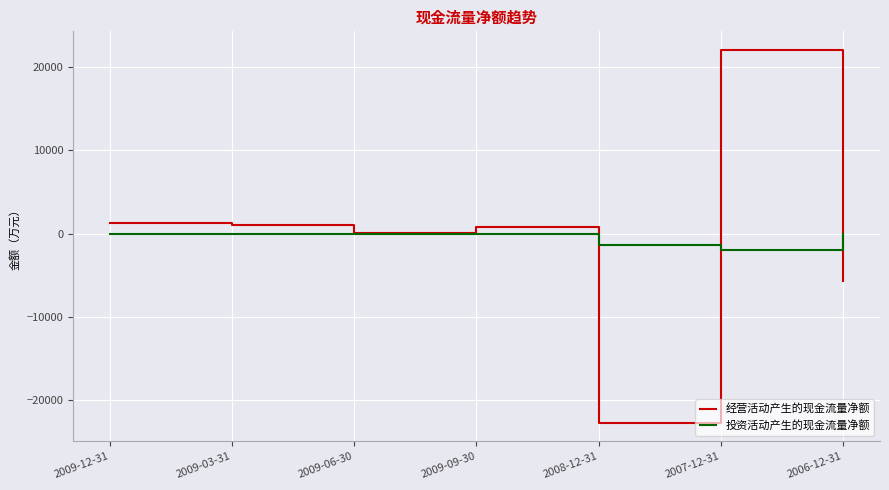

In 经营活动产生的现金流量净额, how many points are lower than both neighbors (excluding endpoints)?

2